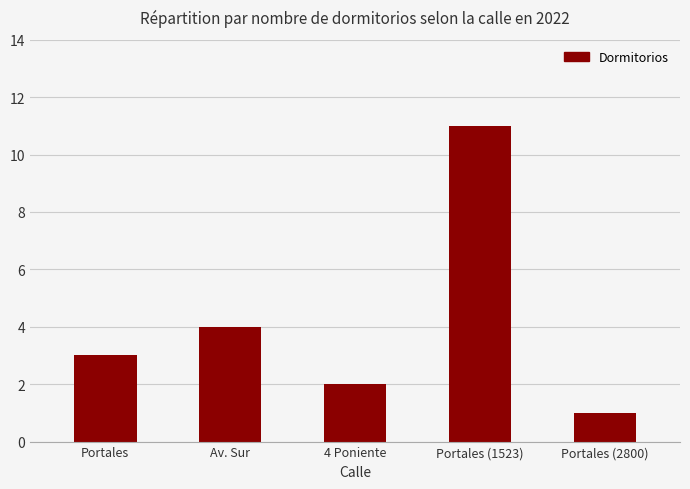

Where is the data nearest to the value 6?

Av. Sur